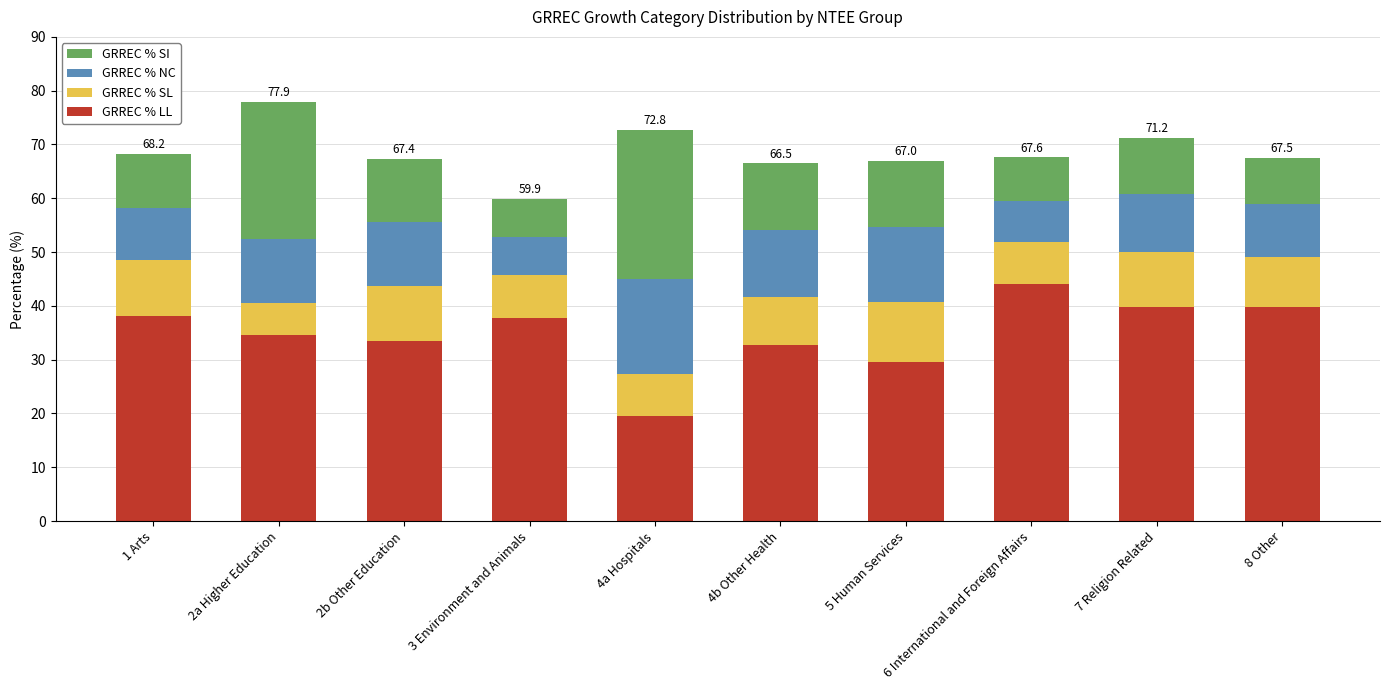

What are all the series names shown in the legend?

GRREC % SI, GRREC % NC, GRREC % SL, GRREC % LL